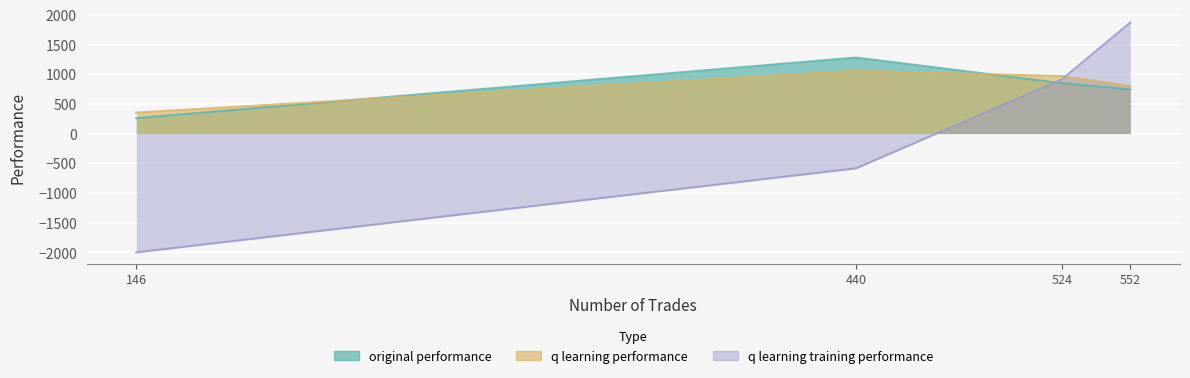

The original performance series shows 1280.1 at 440. True or false?

True